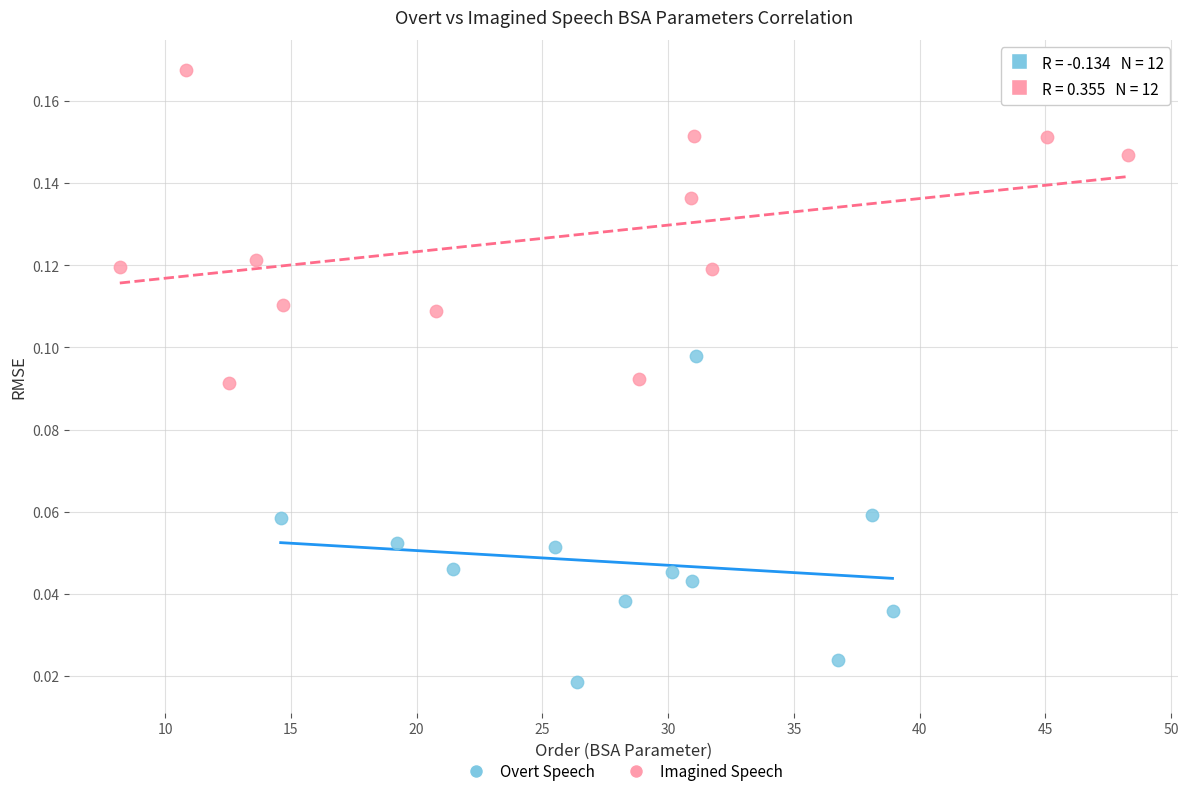

Which series reaches the minimum Y coordinate?

Overt Speech